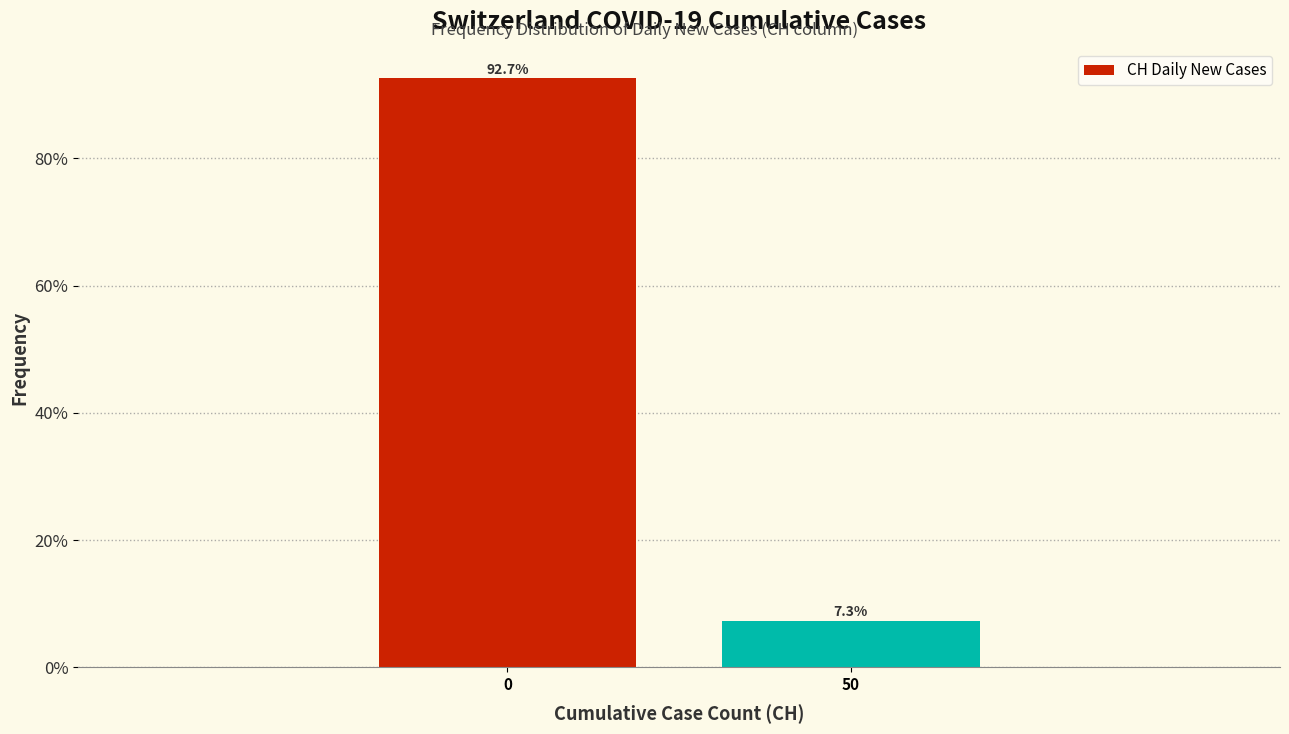

Reading left to right, what are all the values shown in this chart?

92.7	7.3